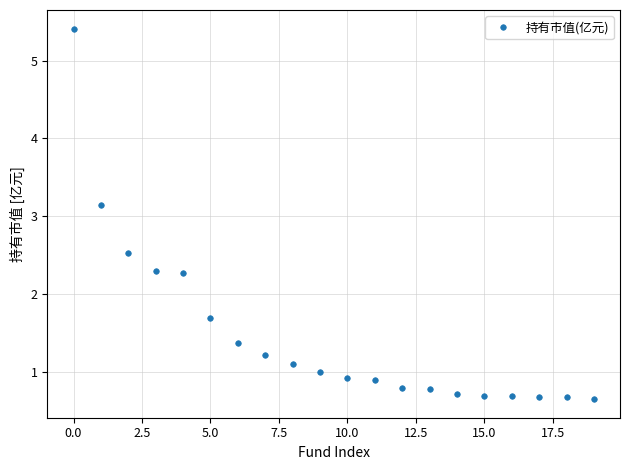

Does the chart have visible grid lines?

Yes